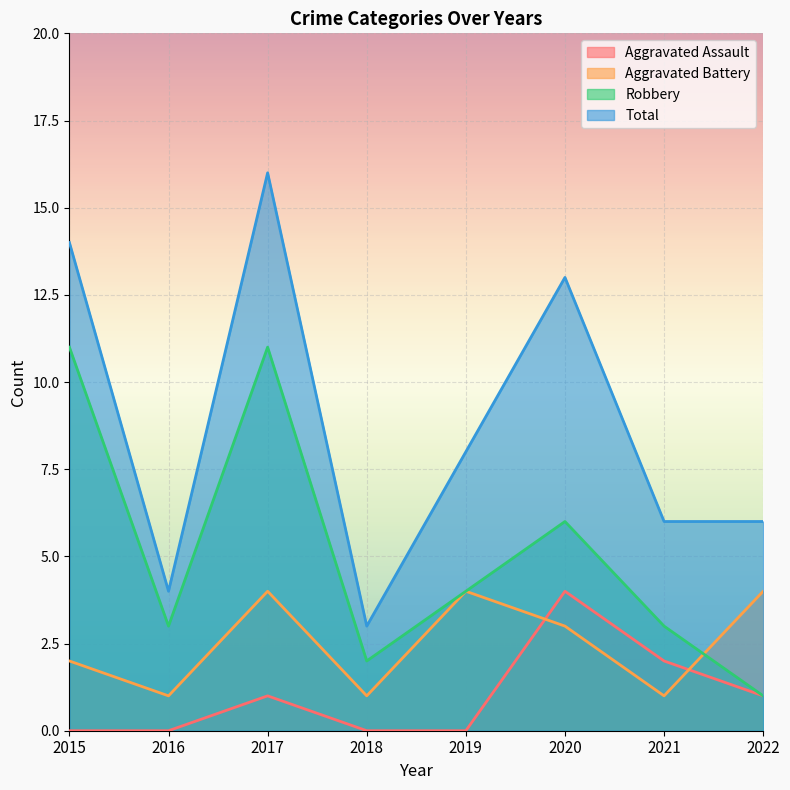

Which label corresponds to the largest value in the chart?

2017